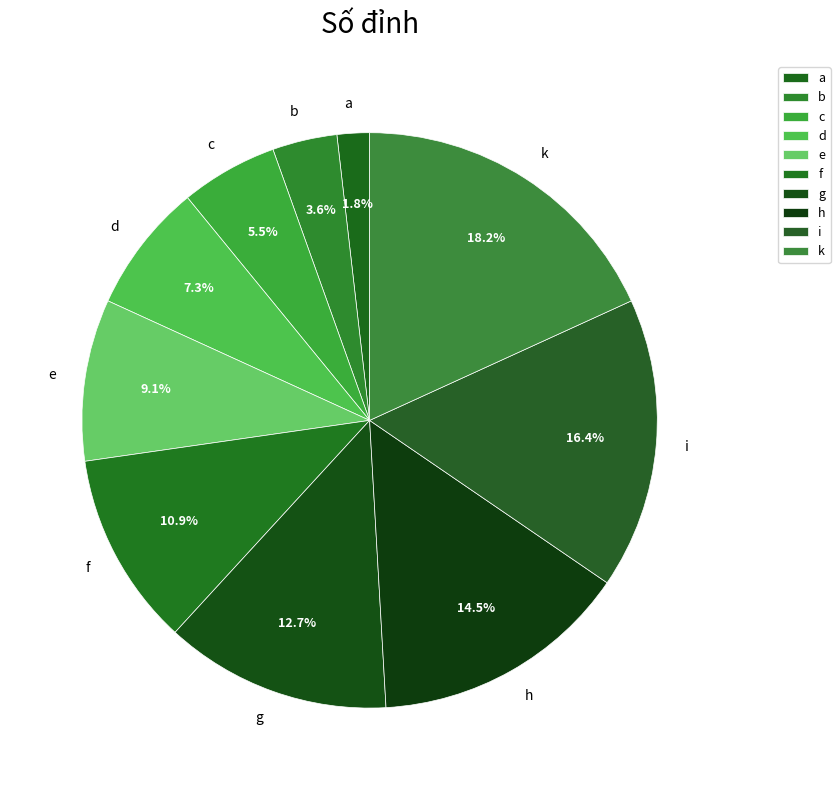

Between h and b, which is larger?

h